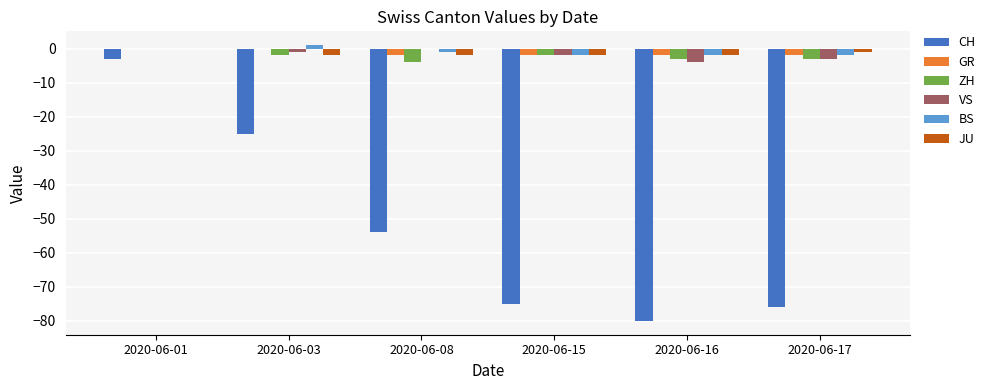

Which series changed the most between 2020-06-15 and 2020-06-16?

CH